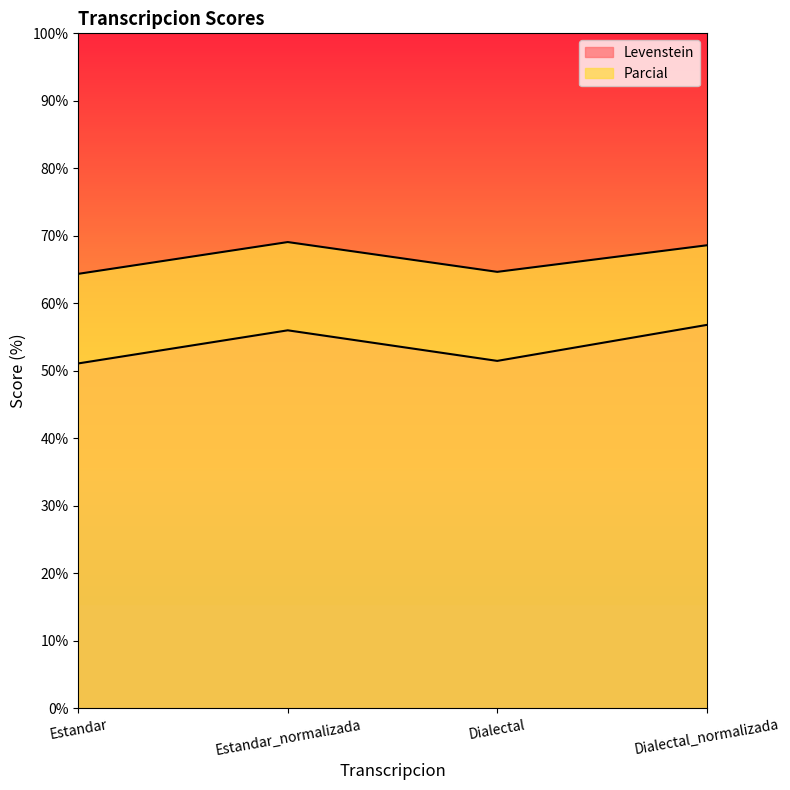

What is the value of the Parcial point at the 3rd from the left?

64.7